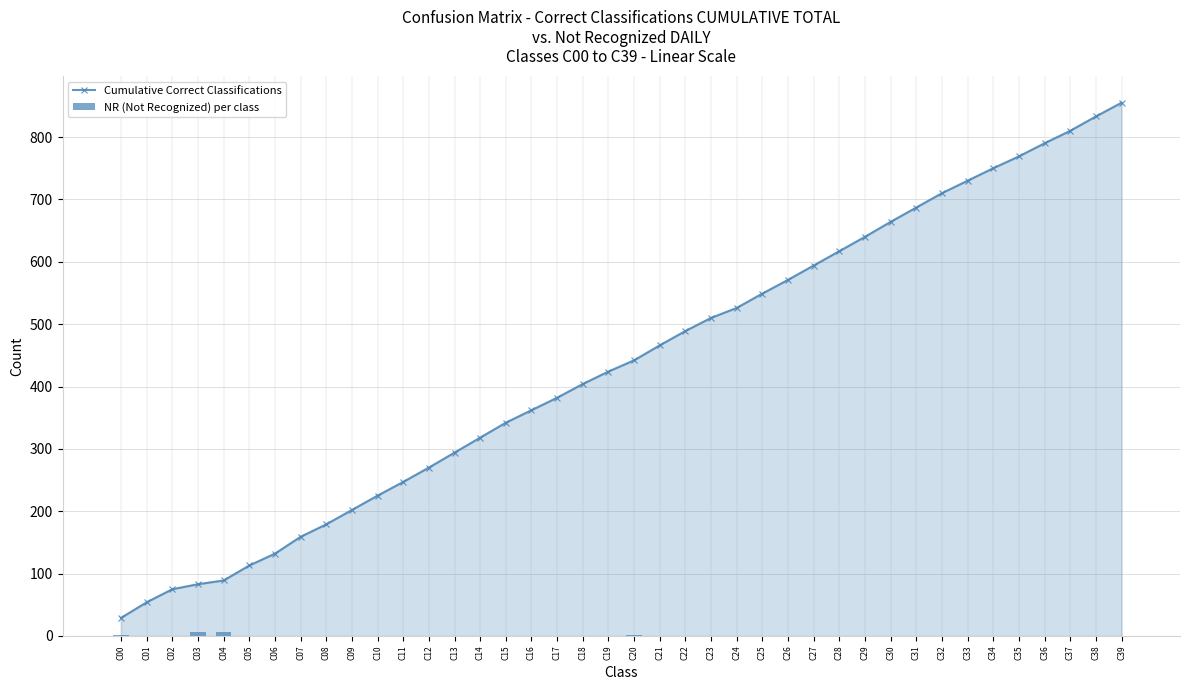

Which category has the highest value across all series?

C39